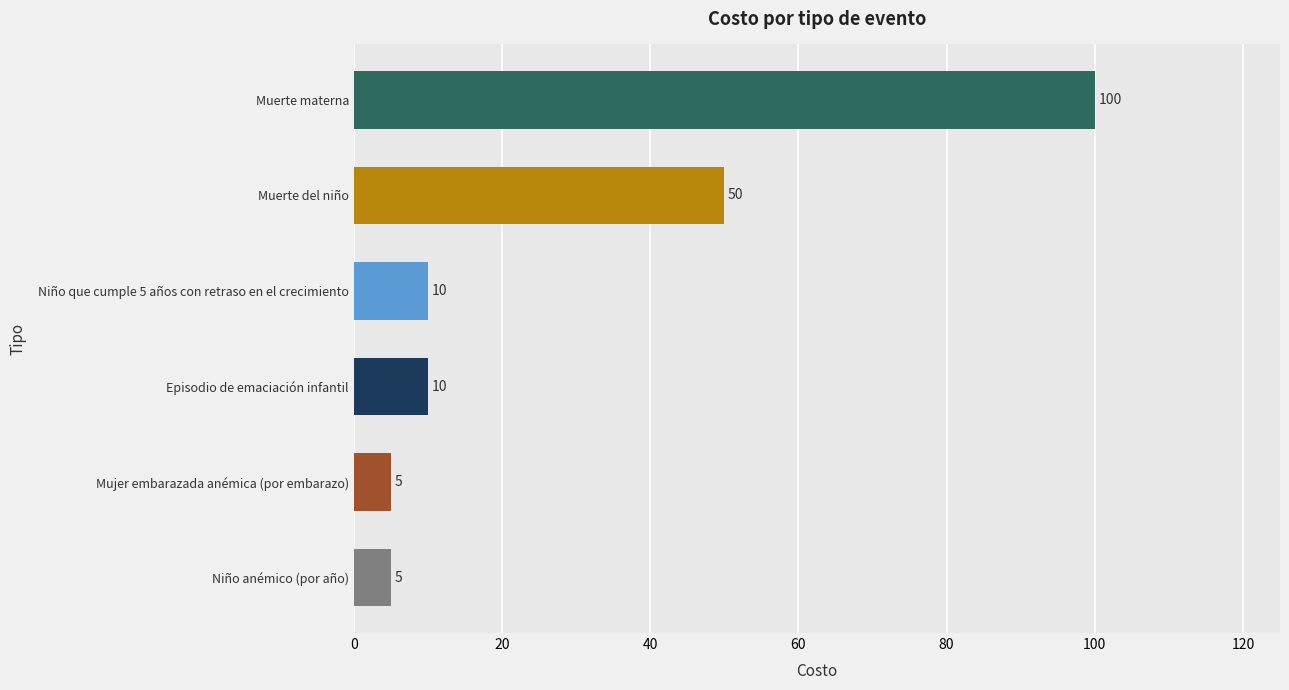

The chart shows a value of 17 at Episodio de emaciación infantil. True or false?

False